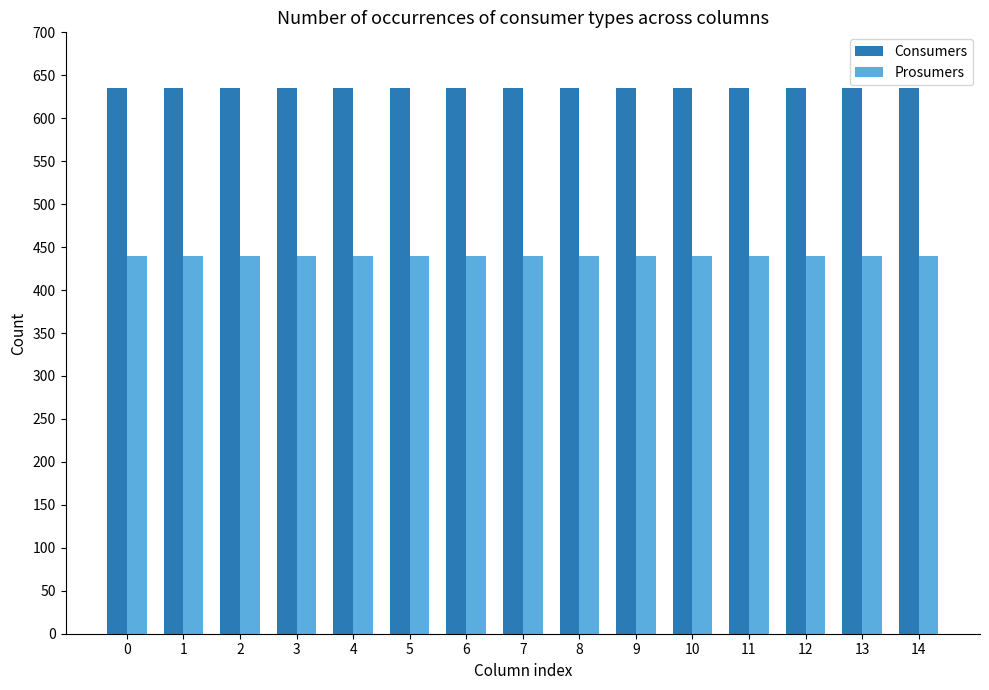

Is the value of Prosumers at 13 greater than the value of Consumers at 7?

No